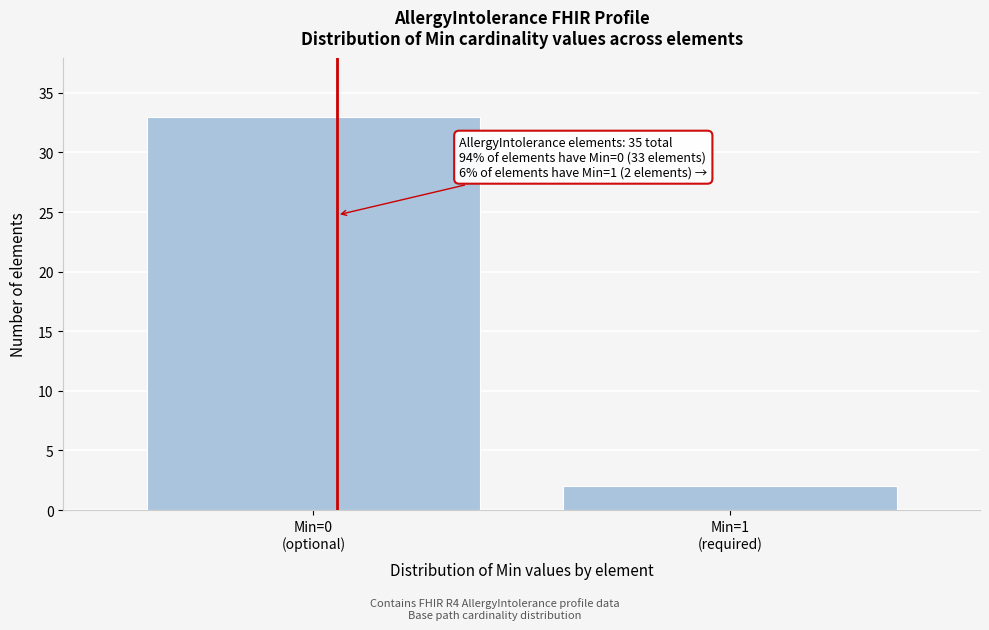

Reading left to right, transcribe all the data shown in this chart.

33	2